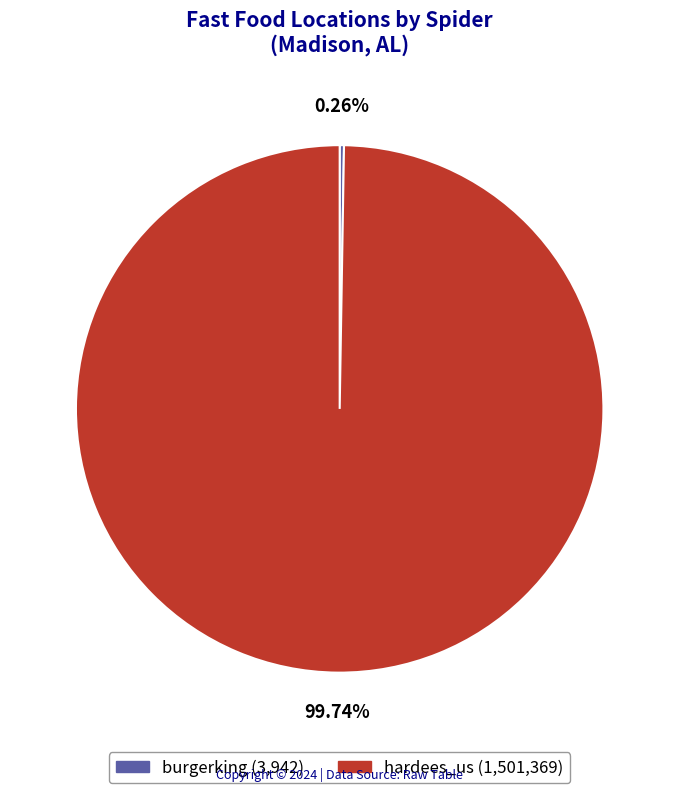

What is the largest slice in the pie chart?

hardees_us